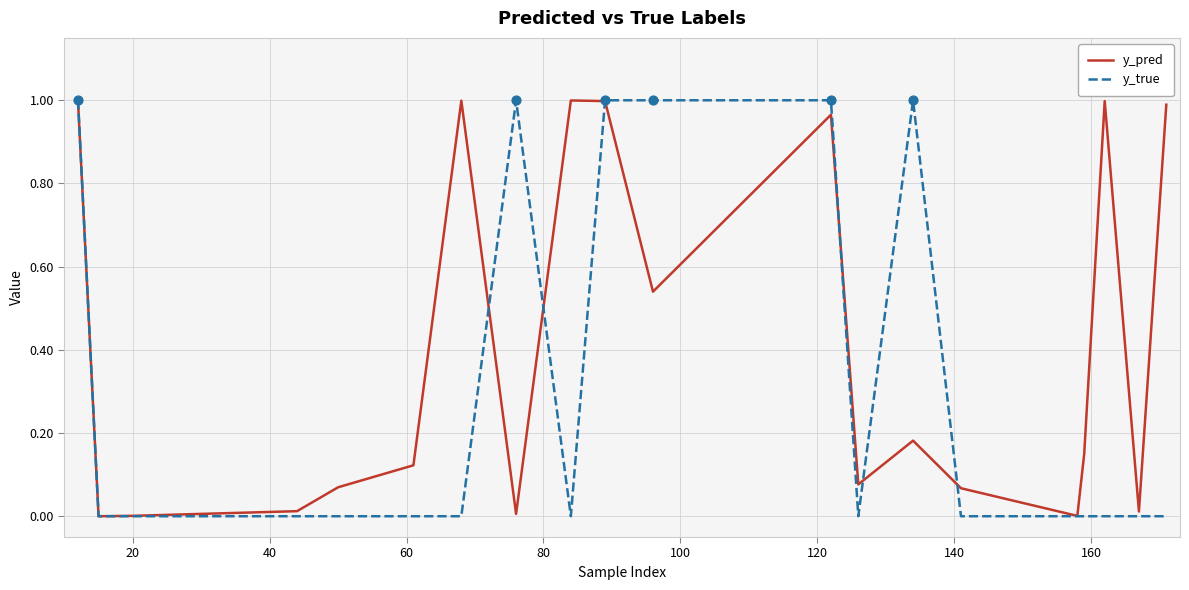

Which series has the largest total across all categories?

y_pred